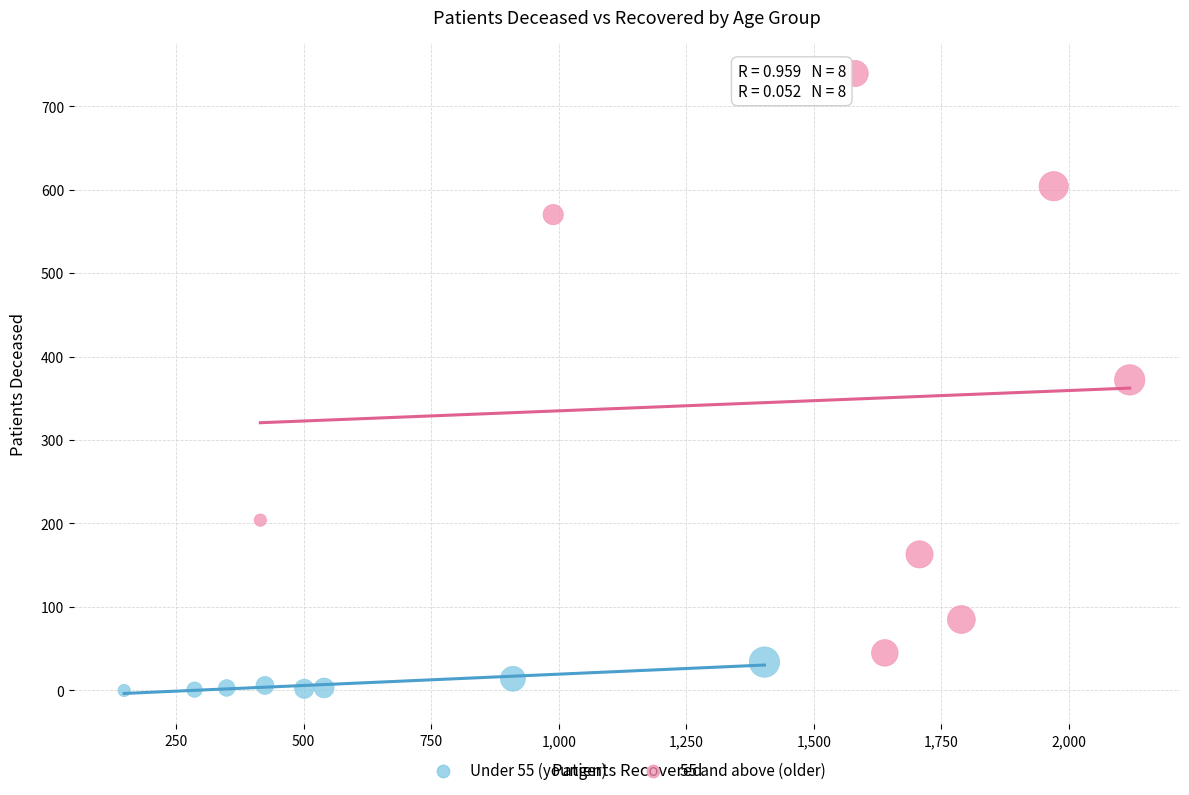

Which series contains the lowest Y value?

Under 55 (younger)